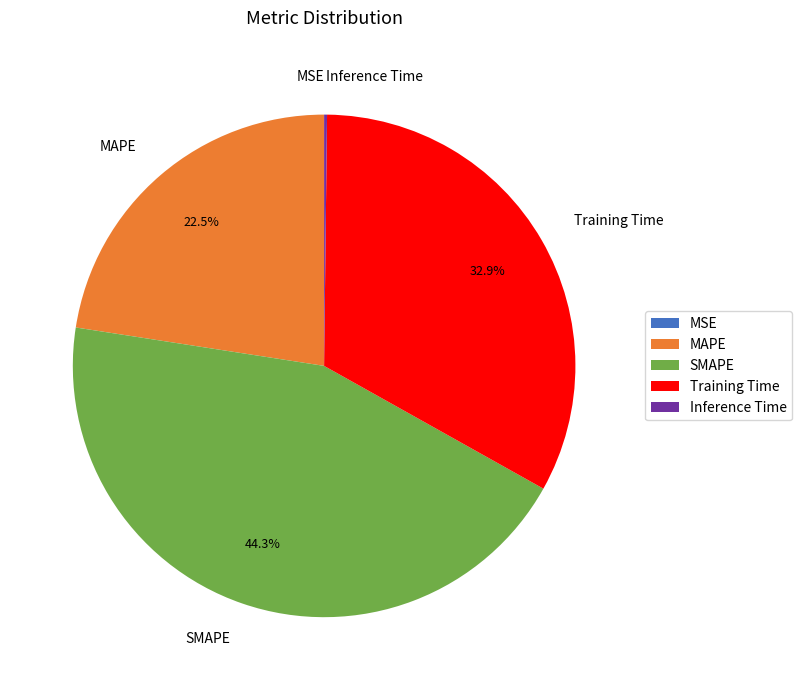

Is there any slice that represents more than half of the pie?

No